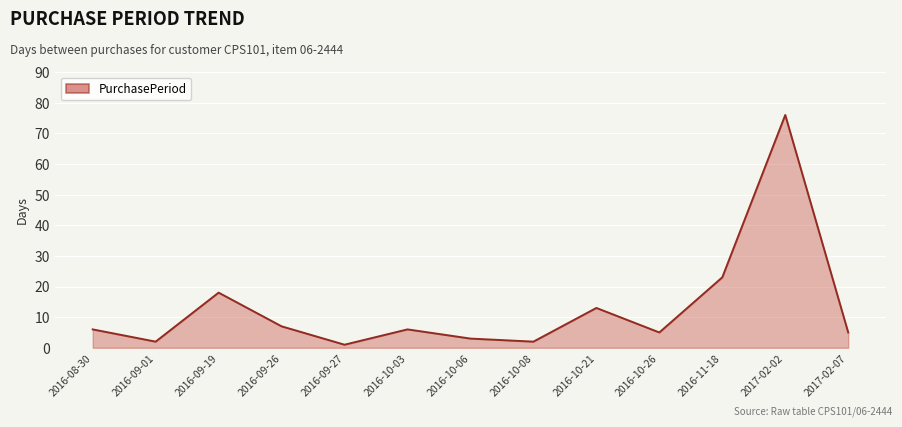

Does the chart have visible grid lines?

Yes